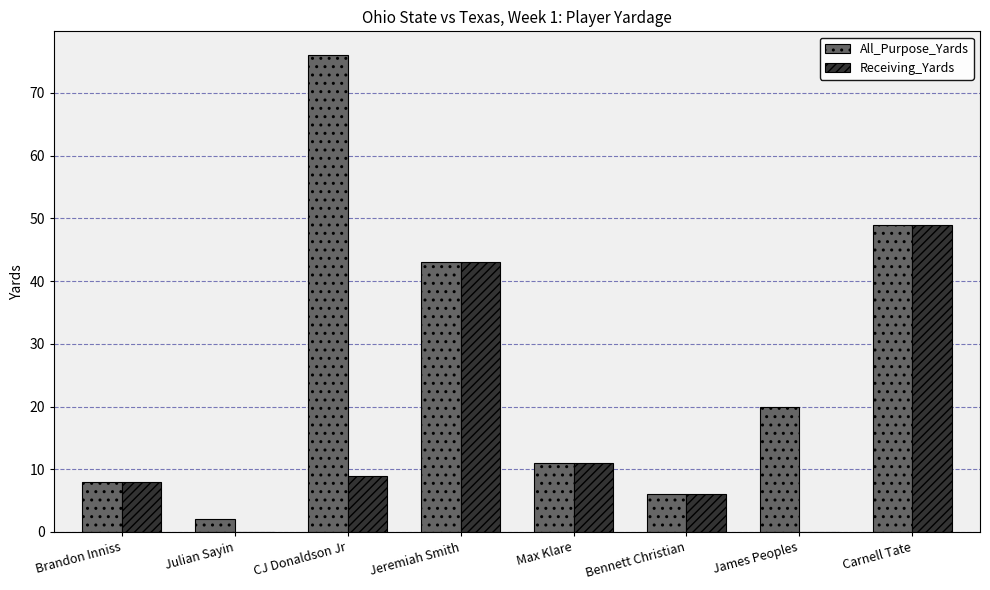

What is the maximum value for Receiving_Yards?

49